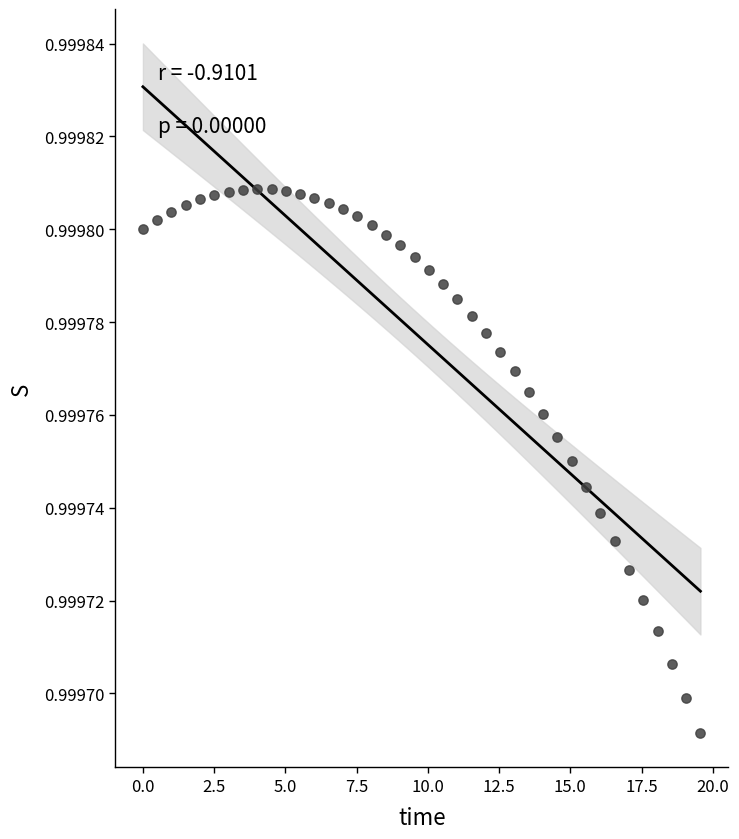

What is the range of X values (max minus min)?

19.6